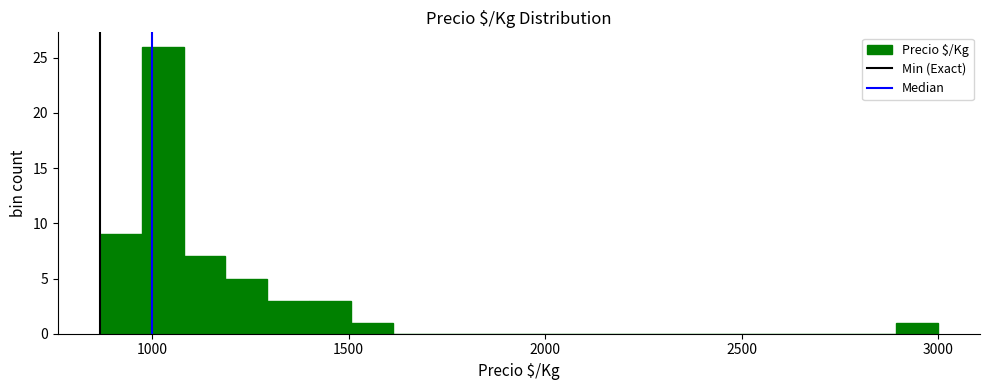

Read against the x-axis, roughly where is the centre of the tallest bar?

1050